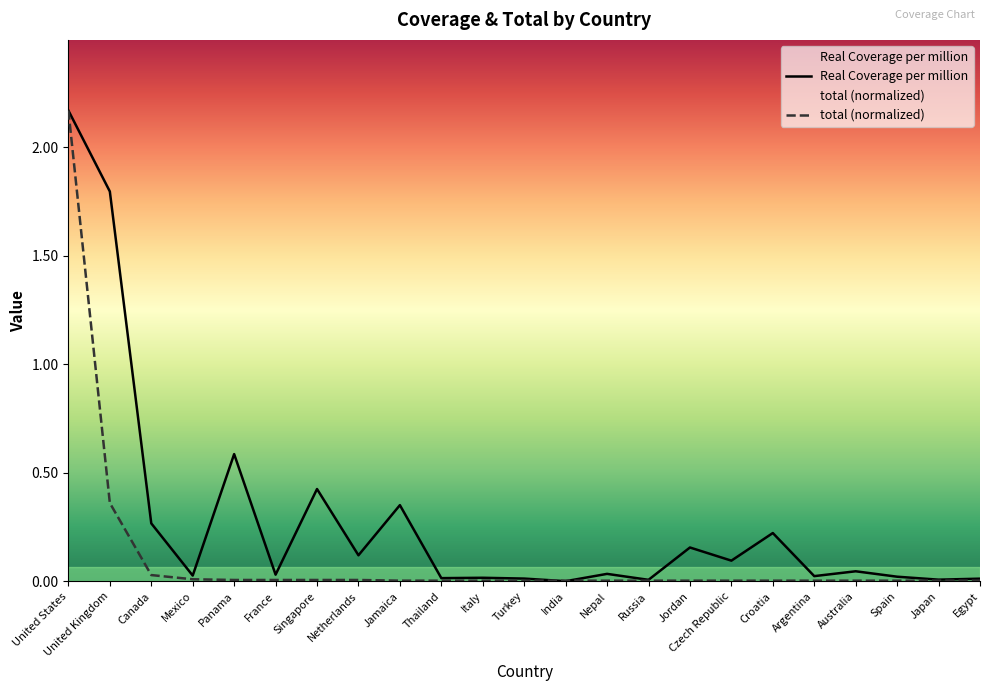

What is the label of the 1st point from the right?

Egypt